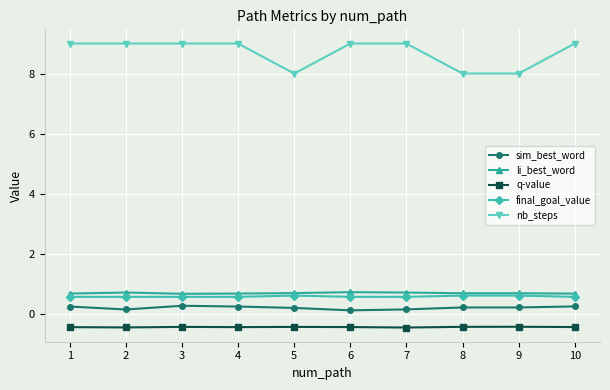

True or false: li_best_word has a value of 0.7 at 4.

True